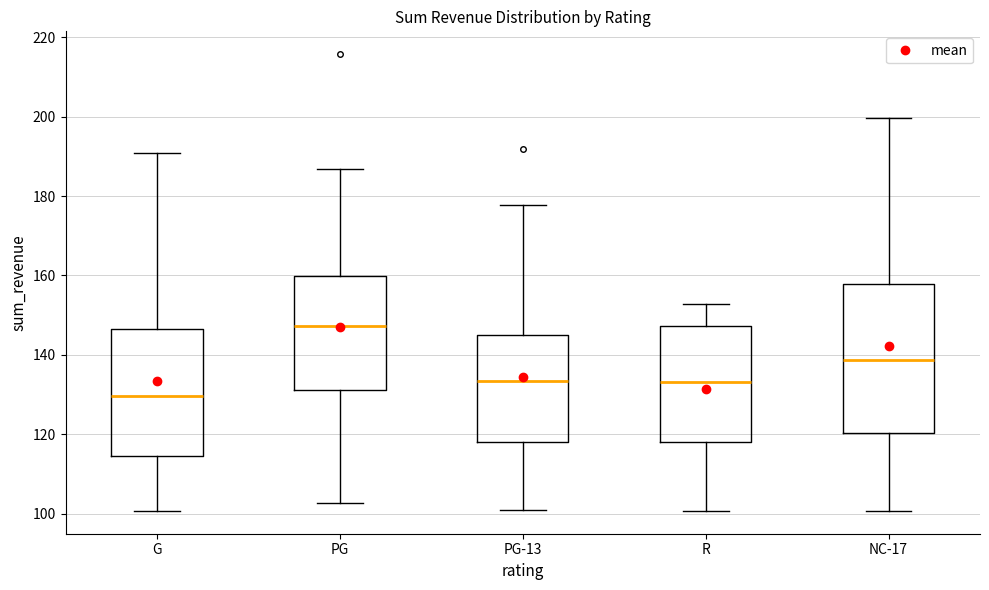

Reading left to right, transcribe this box plot: for each box, give where its median line is, the range the box spans, and where its two whiskers end, as read against the y-axis. The values are not printed on the chart, so give them approximately, as read against the axis.

G: median 130, box 114 to 146, whiskers 100 to 190
PG: median 148, box 132 to 160, whiskers 102 to 186
PG-13: median 134, box 118 to 146, whiskers 100 to 178
R: median 134, box 118 to 148, whiskers 100 to 152
NC-17: median 138, box 120 to 158, whiskers 100 to 200